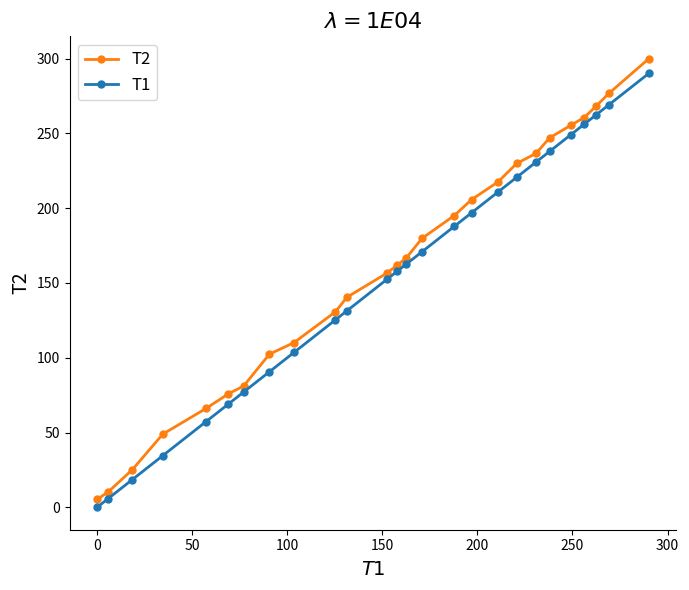

Which series has the largest total across all categories?

T2